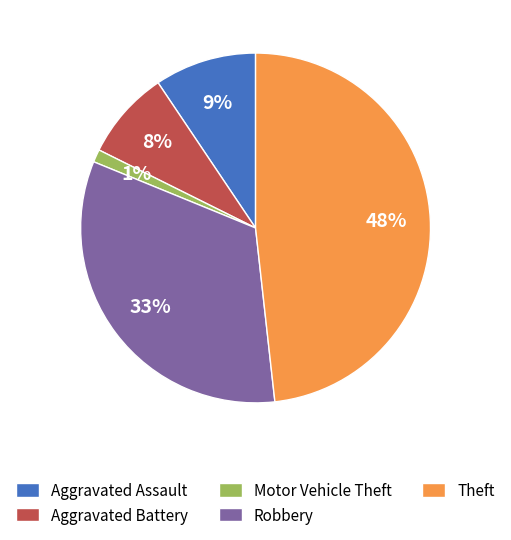

Is the sum of Motor Vehicle Theft and Aggravated Assault greater than half?

No